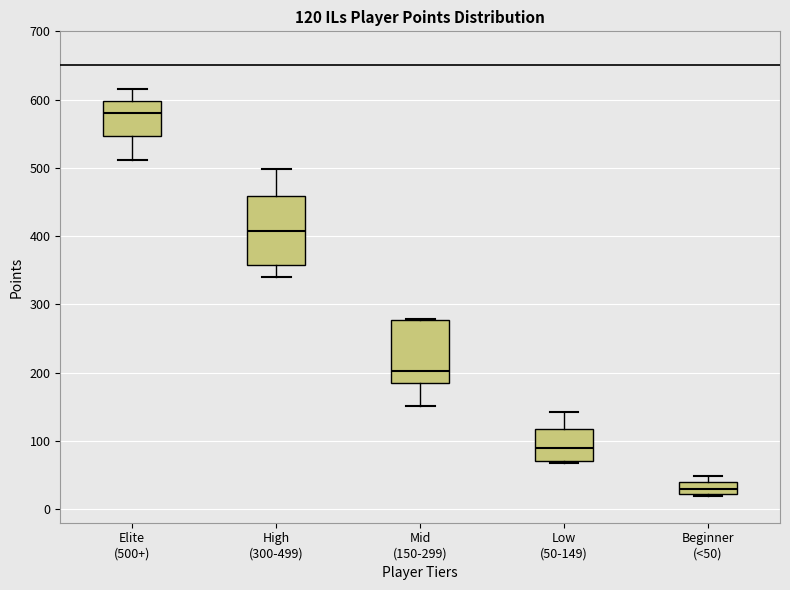

Which box's median line is the lowest?

Beginner (<50)